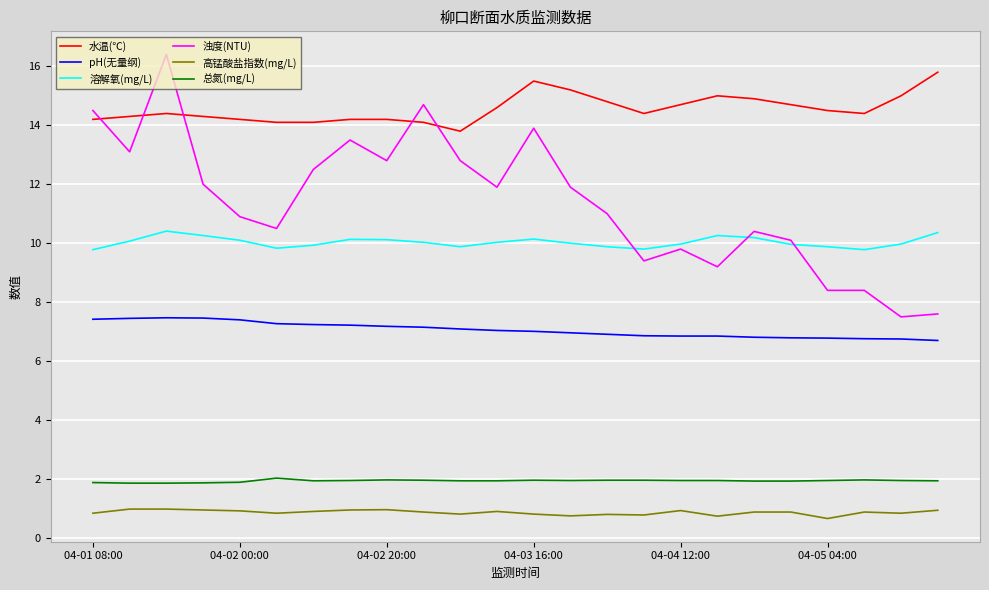

What is the minimum value shown in the chart?

0.7